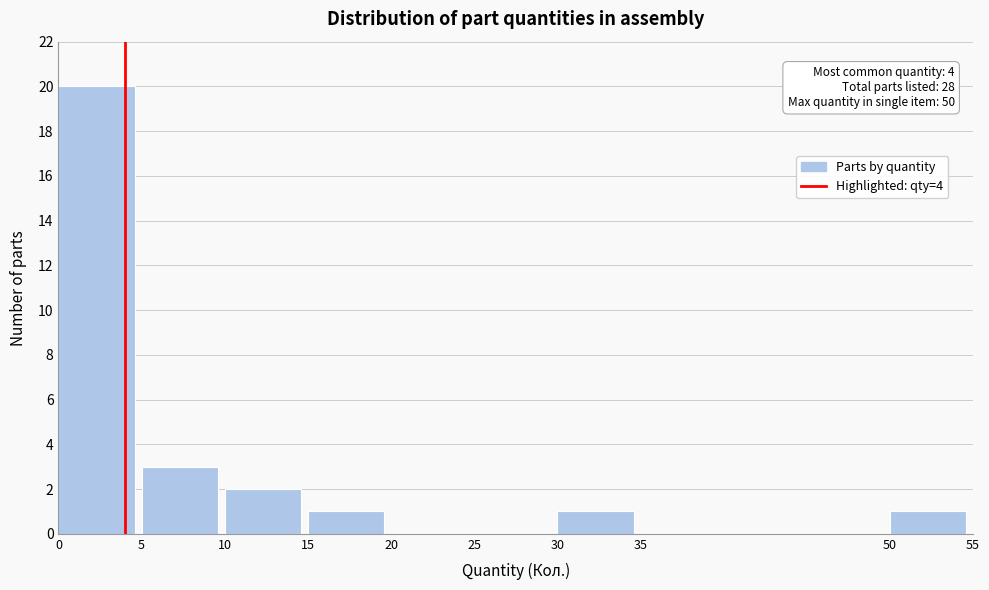

Which range on the x-axis has the tallest bar?

0 to 5